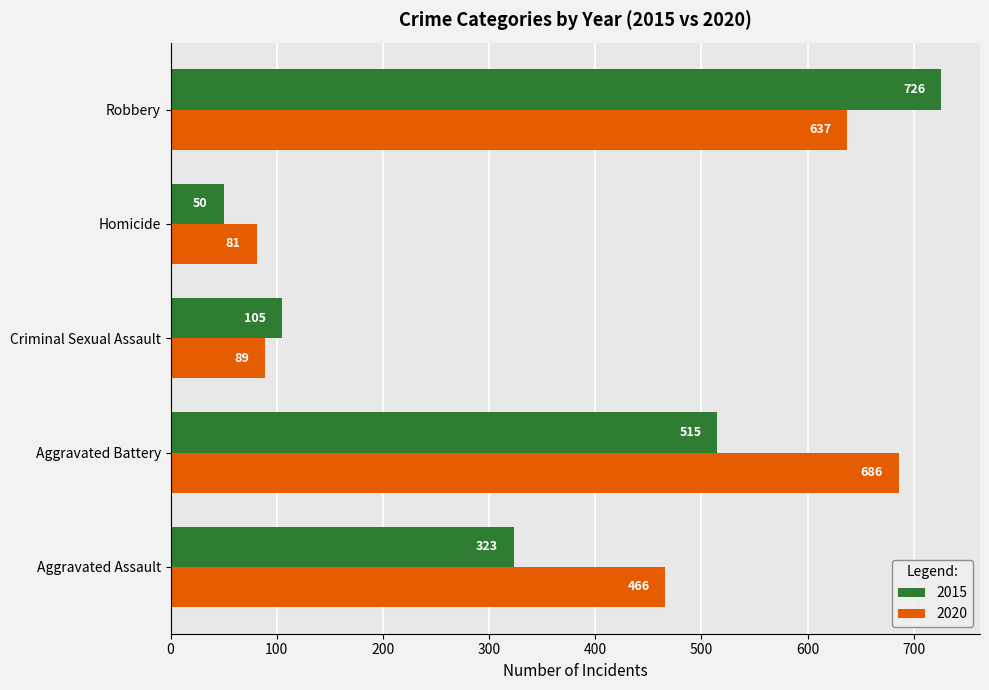

What is the average value of the 2020 series?

392